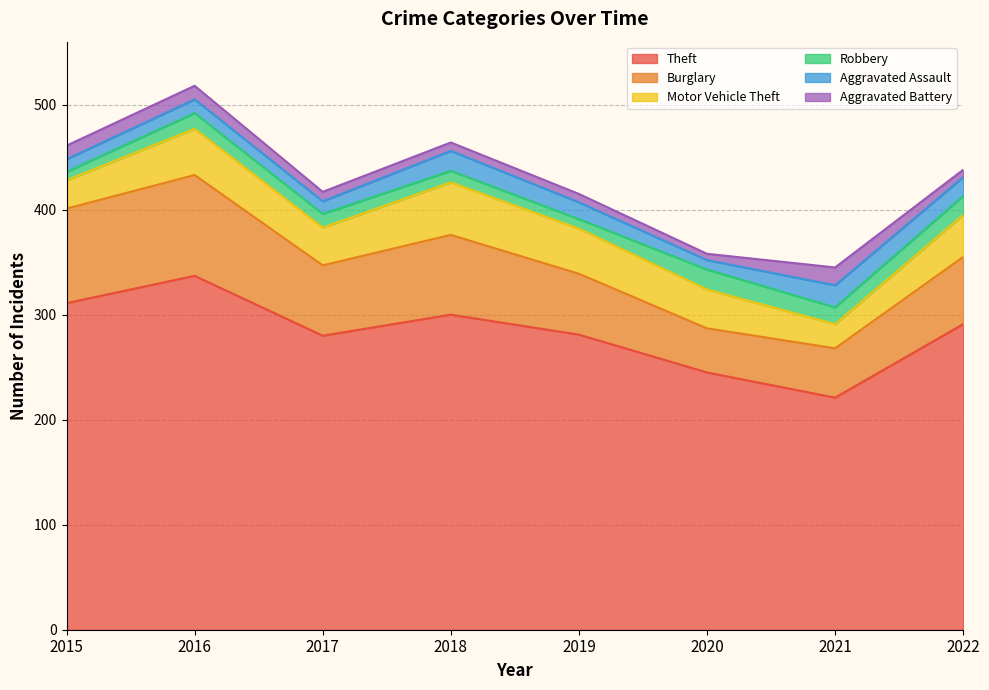

Where does the Robbery series first go above 15?

2020